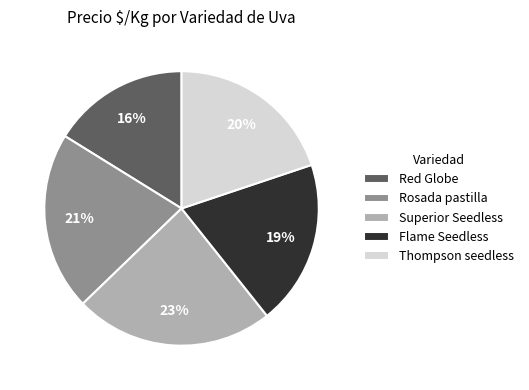

How many slices are in this pie chart?

5